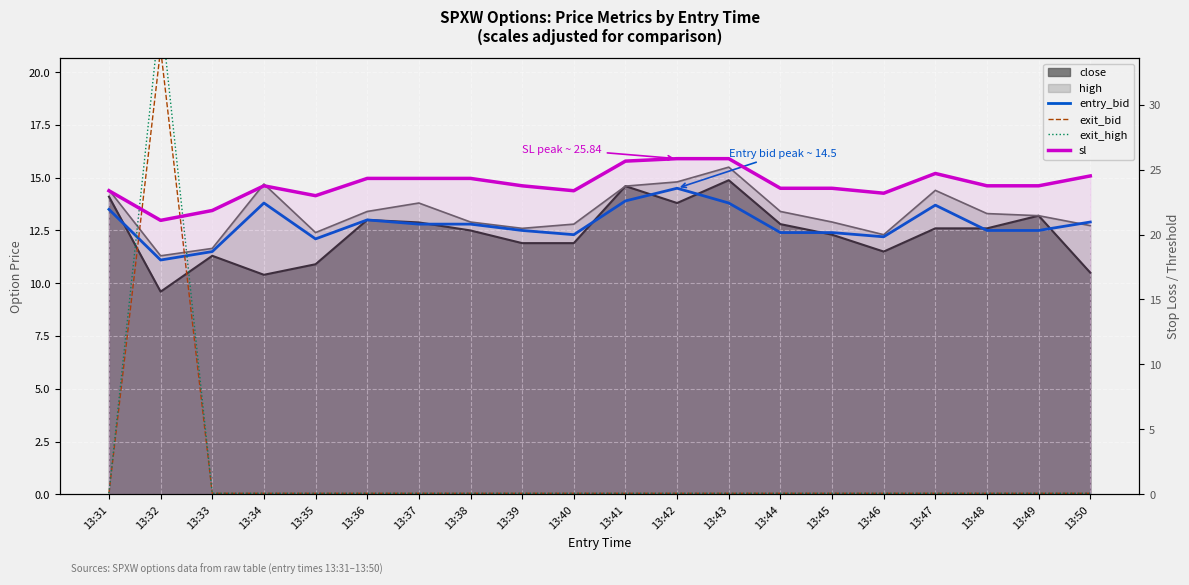

How many interior local peaks does the exit_high series have?

1